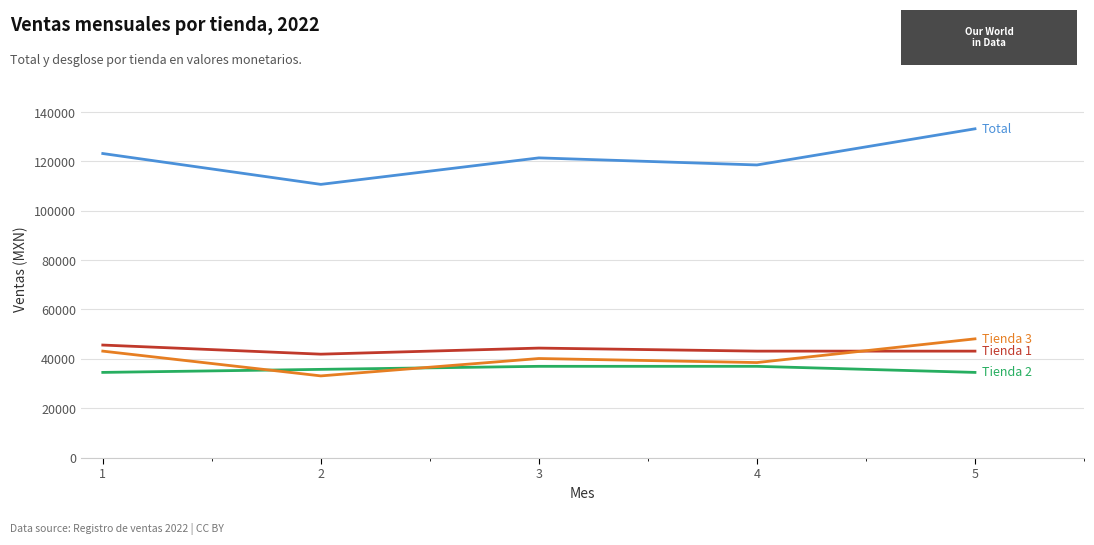

What is the difference between the highest and lowest values at 3?

84469.9